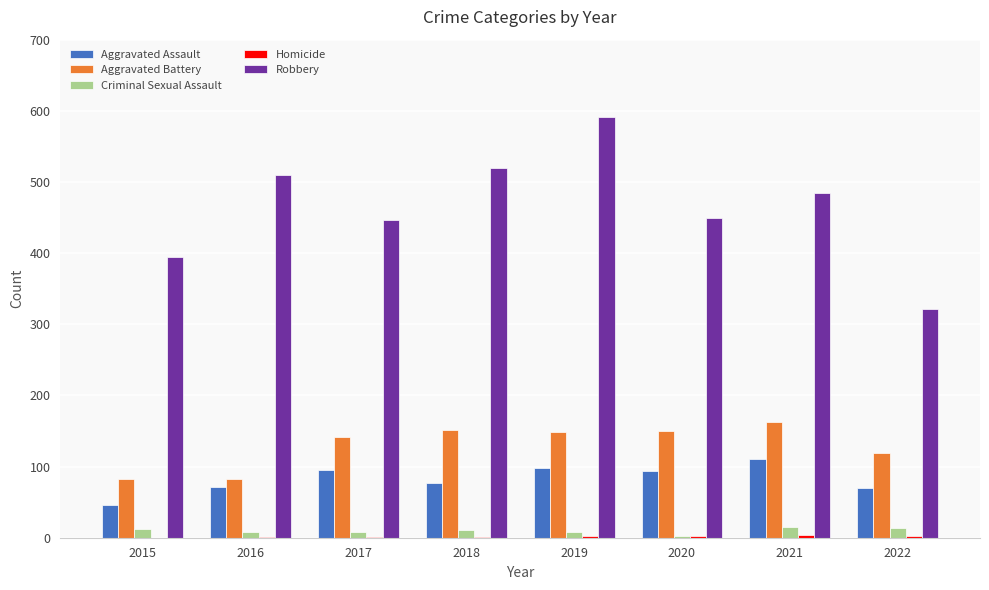

The value of Robbery at 2017 is 126. True or false?

False